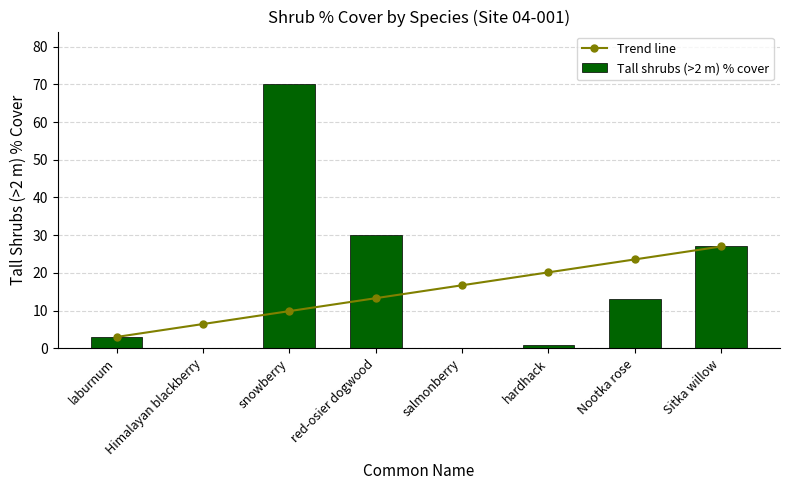

Between snowberry and Sitka willow, which is larger?

Sitka willow